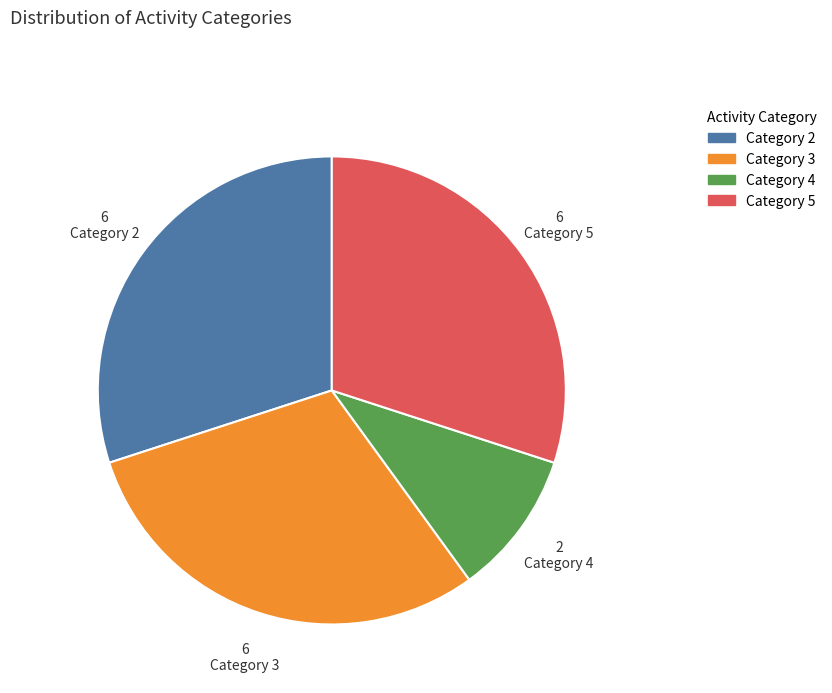

Do Category 2 and Category 3 together represent more than half of the pie?

Yes